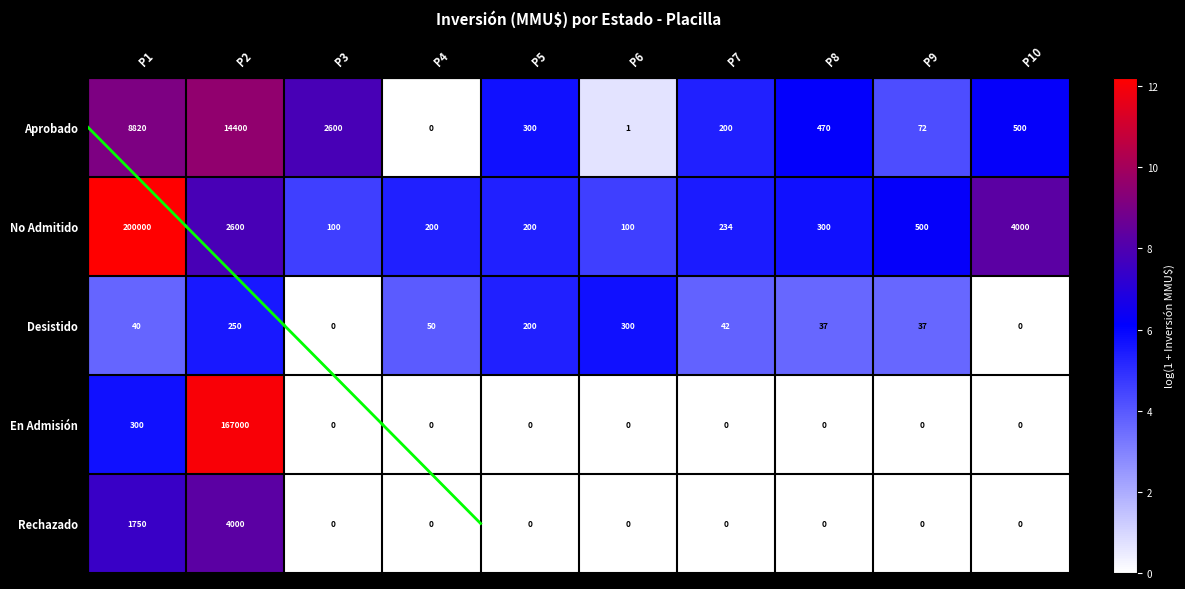

What is the spread (max minus min) of values at P7?

234